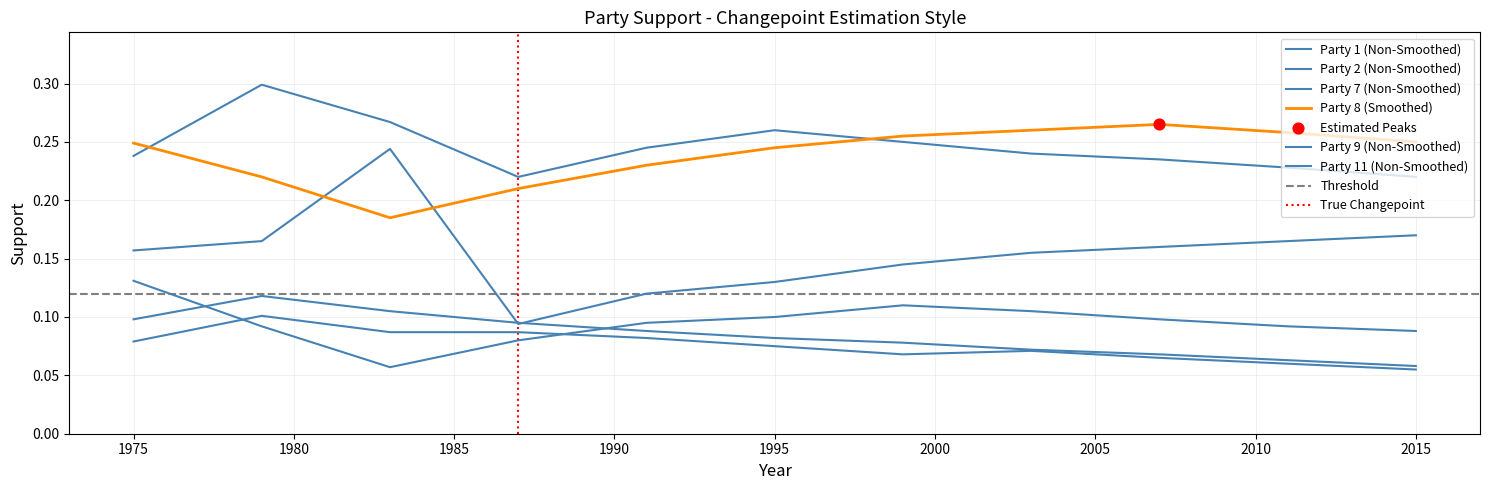

Is the value of Party 9 at 1980 greater than the value of Party 11 at 1975?

Yes